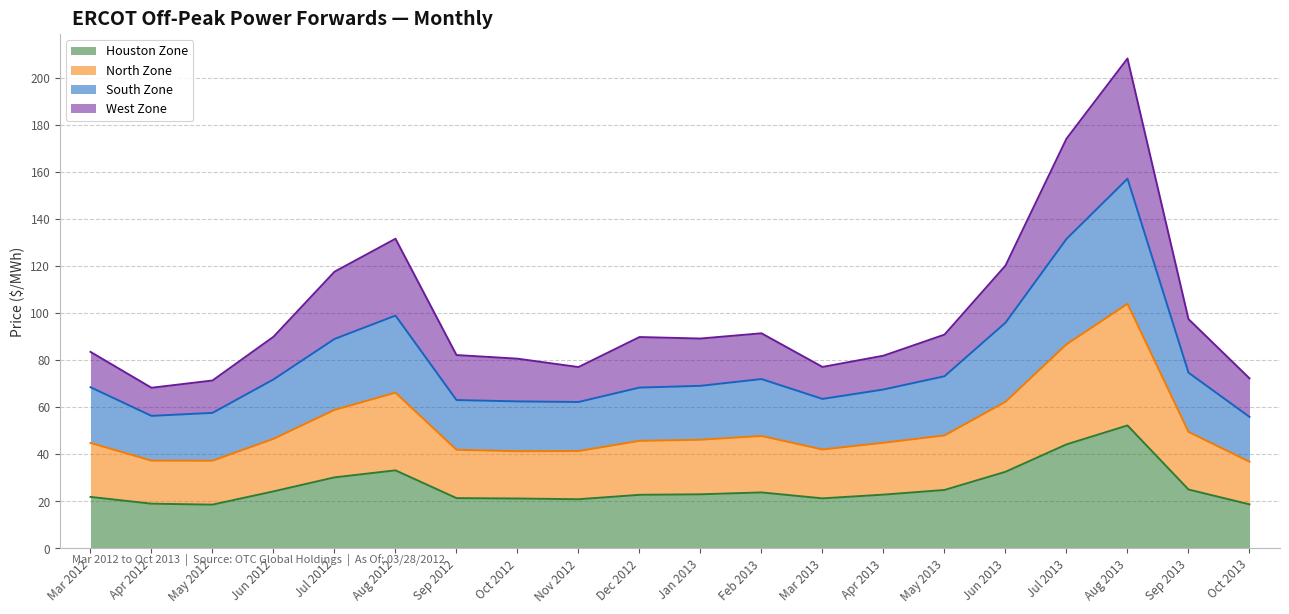

What are all the series names shown in the legend?

Houston Zone, North Zone, South Zone, West Zone